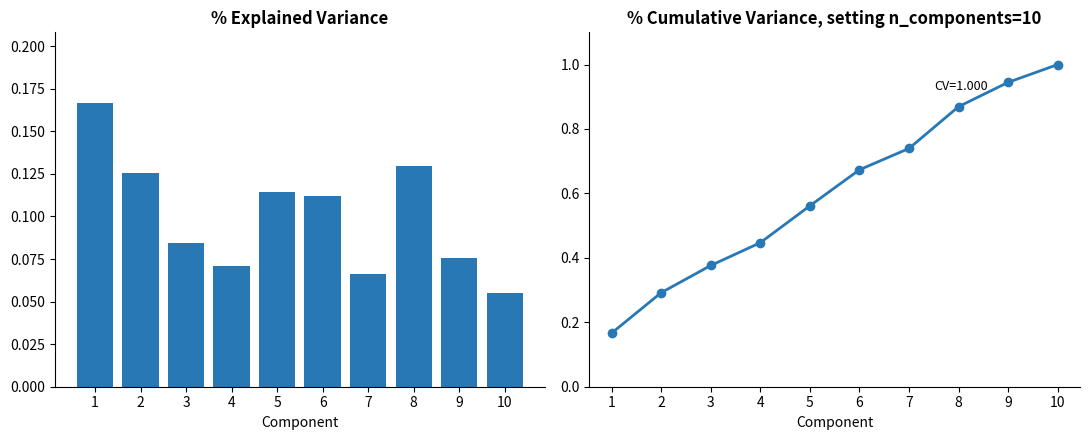

Where is Cumulative Variance nearest to the value 0?

1